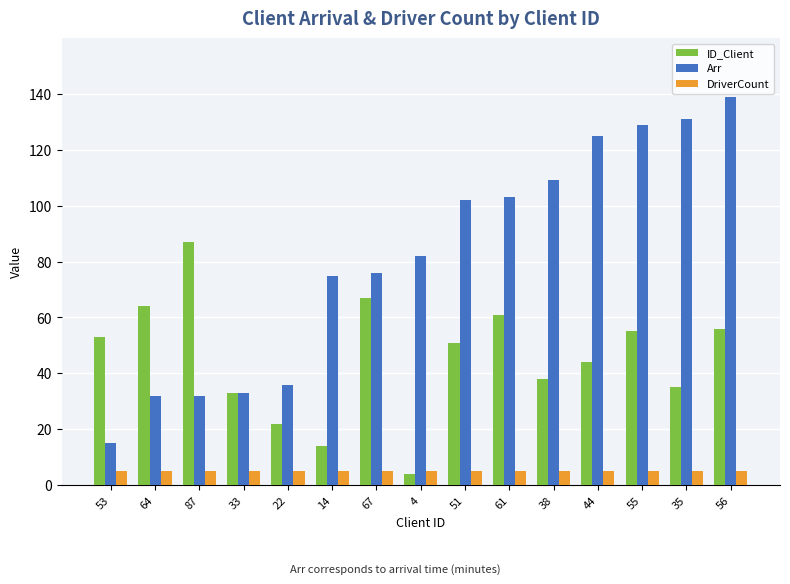

Where is ID_Client nearest to the value 45?

44